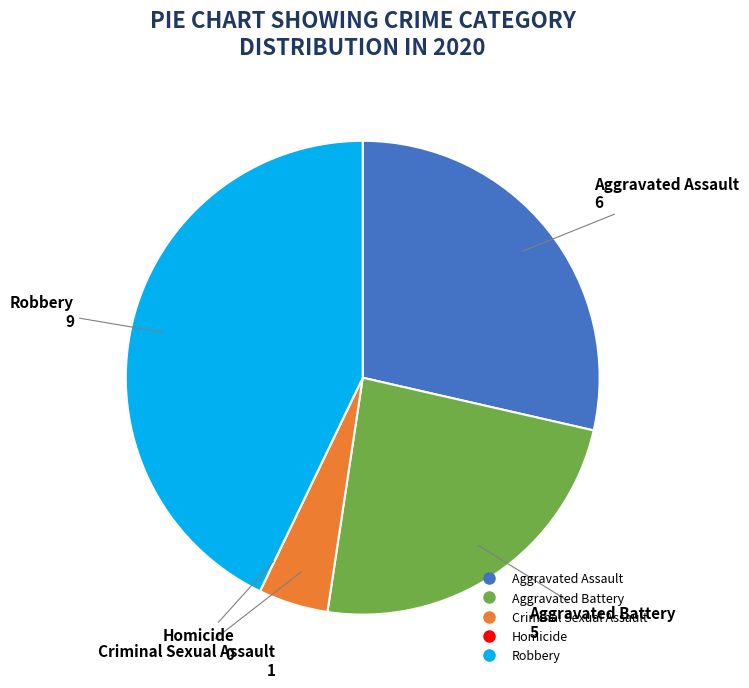

Which slice is the largest?

Robbery